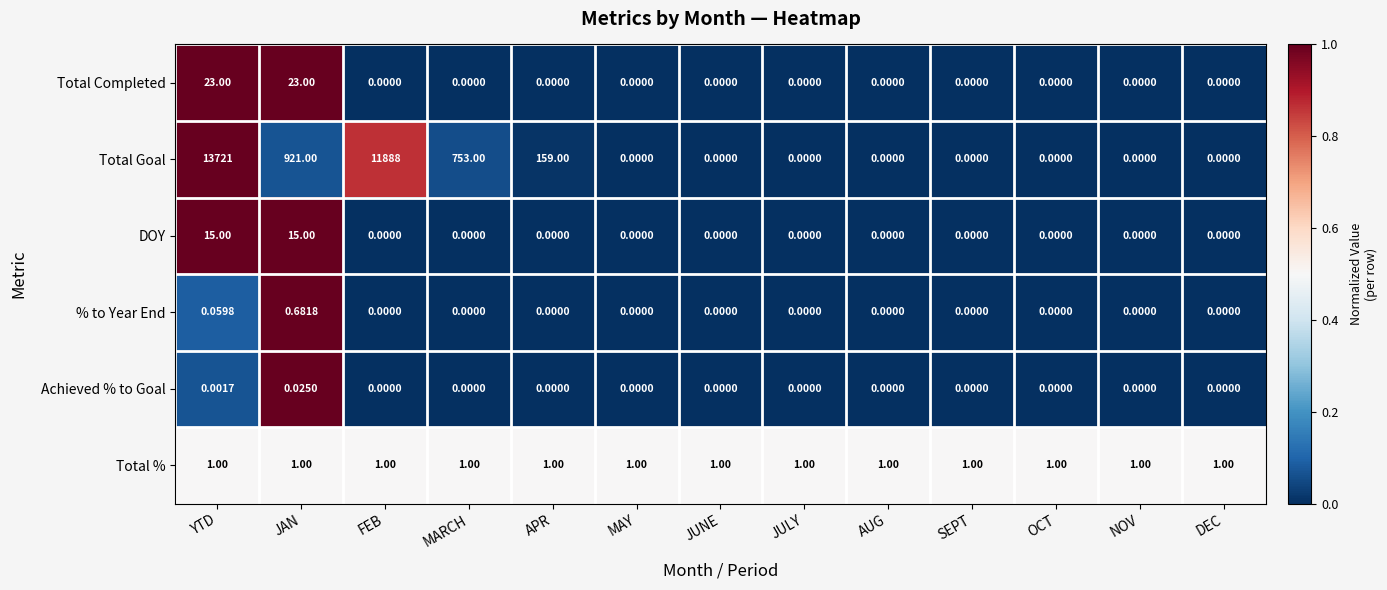

At which category is the sum across all series the highest?

YTD